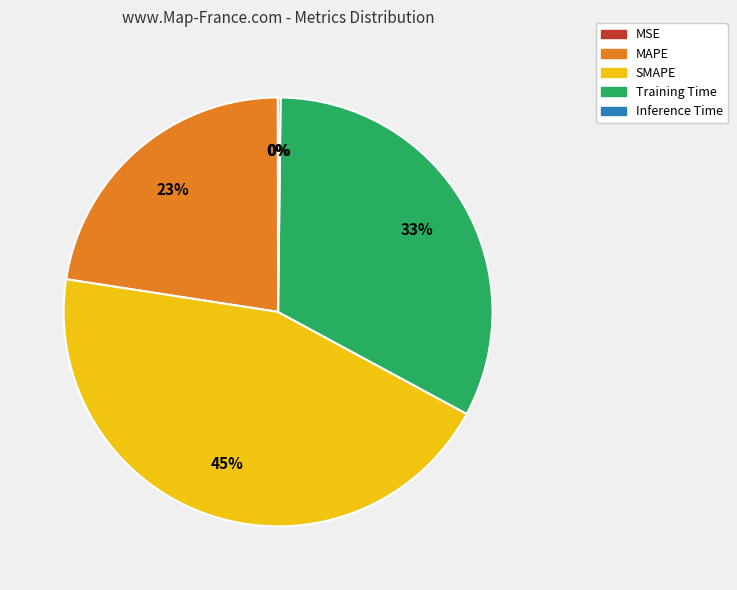

Does any single category account for the majority?

No